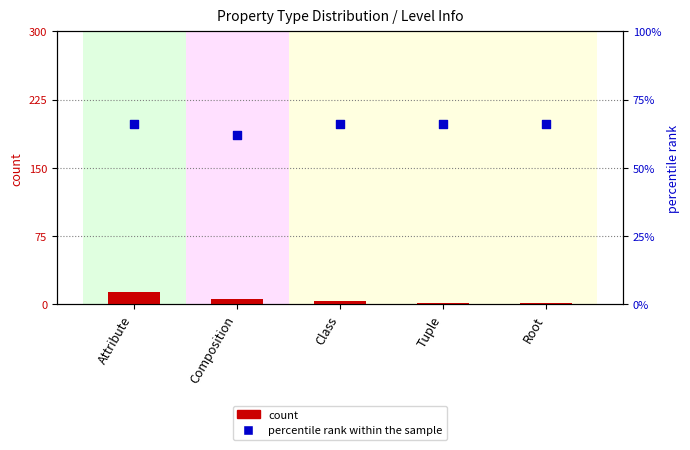

What is the total value across all series at Attribute?

80.0